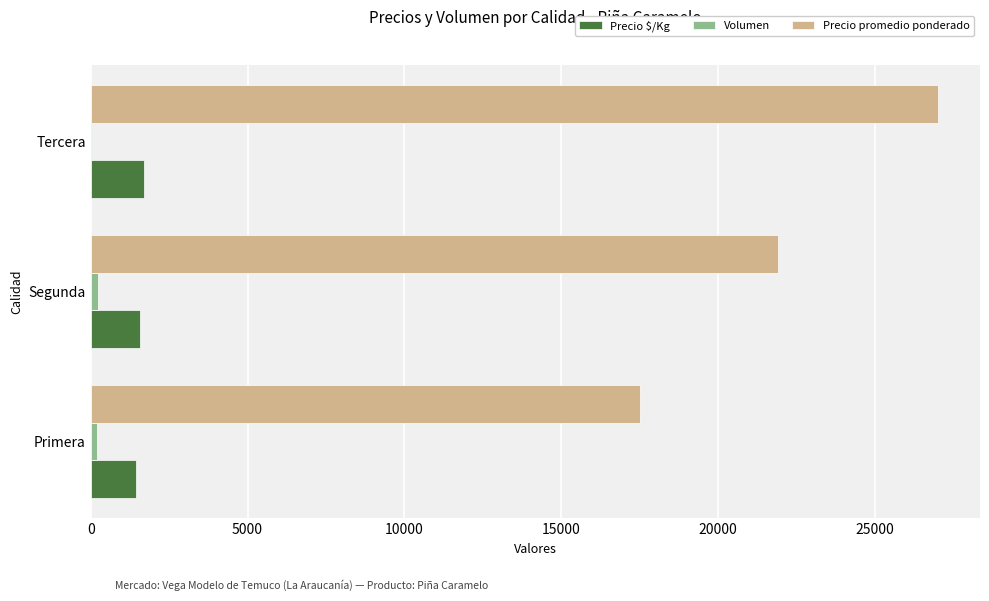

The value of Precio $/Kg at Segunda is 1571. True or false?

True